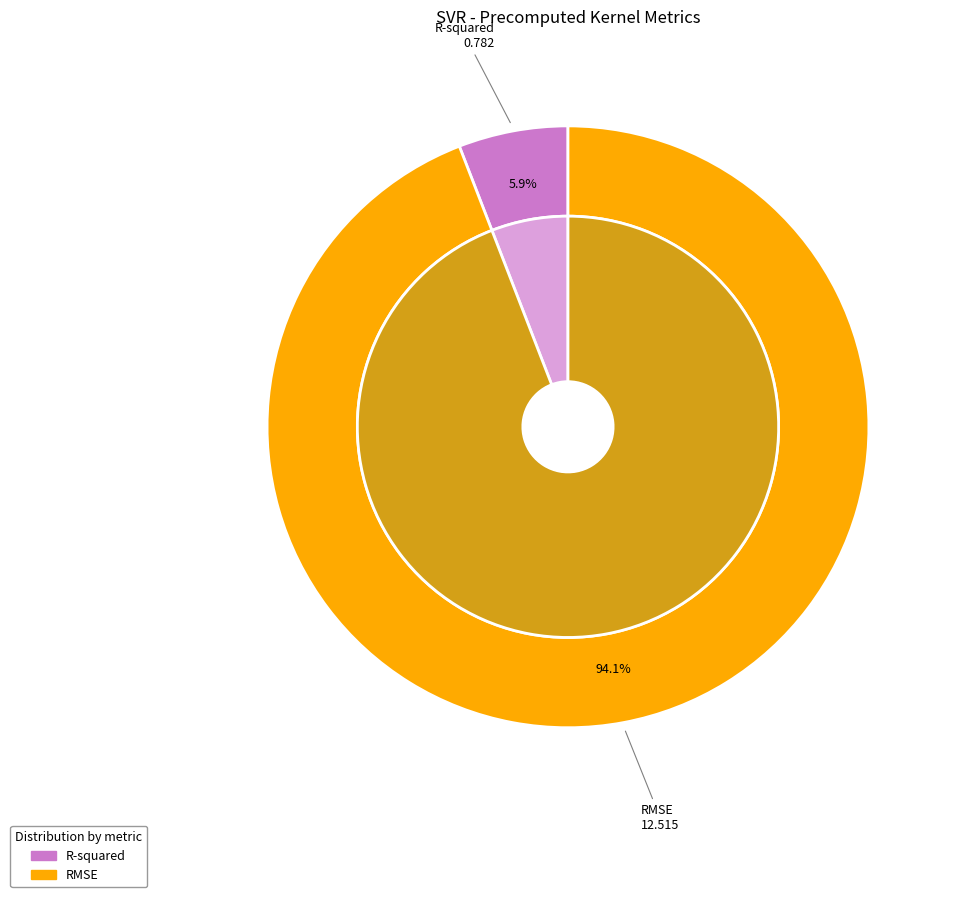

Count the number of slices in the pie.

2